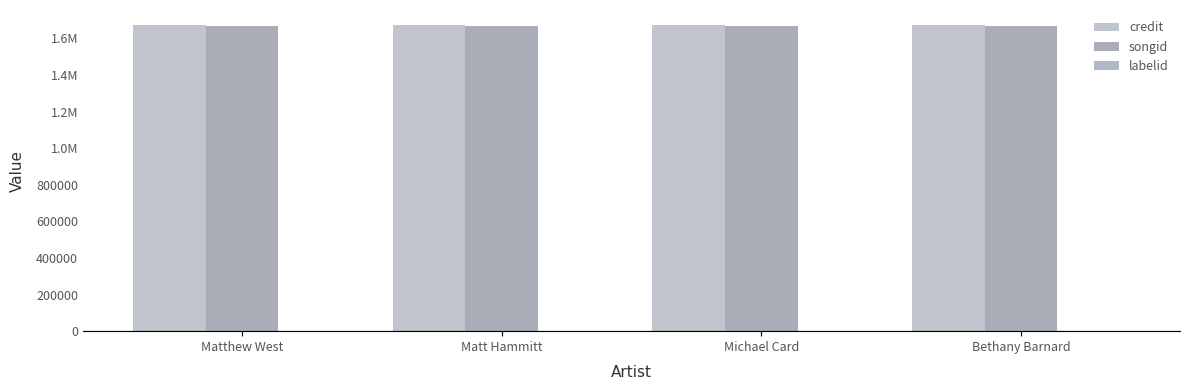

What is the value of the songid bar at the 3rd from the left?

1668324